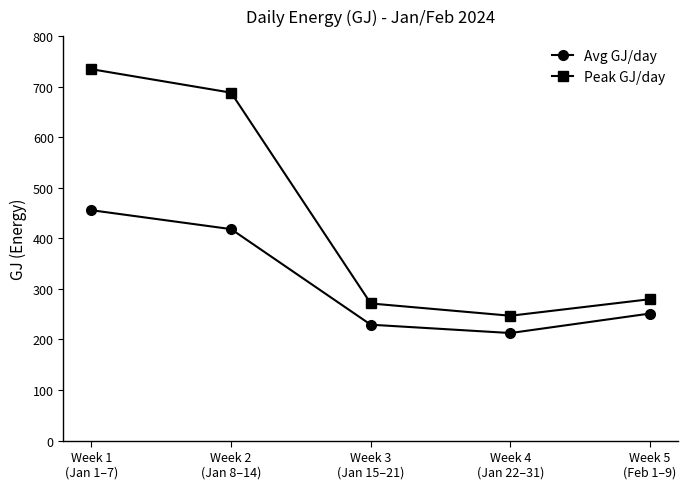

Which series has the largest range (max minus min)?

Peak GJ/day